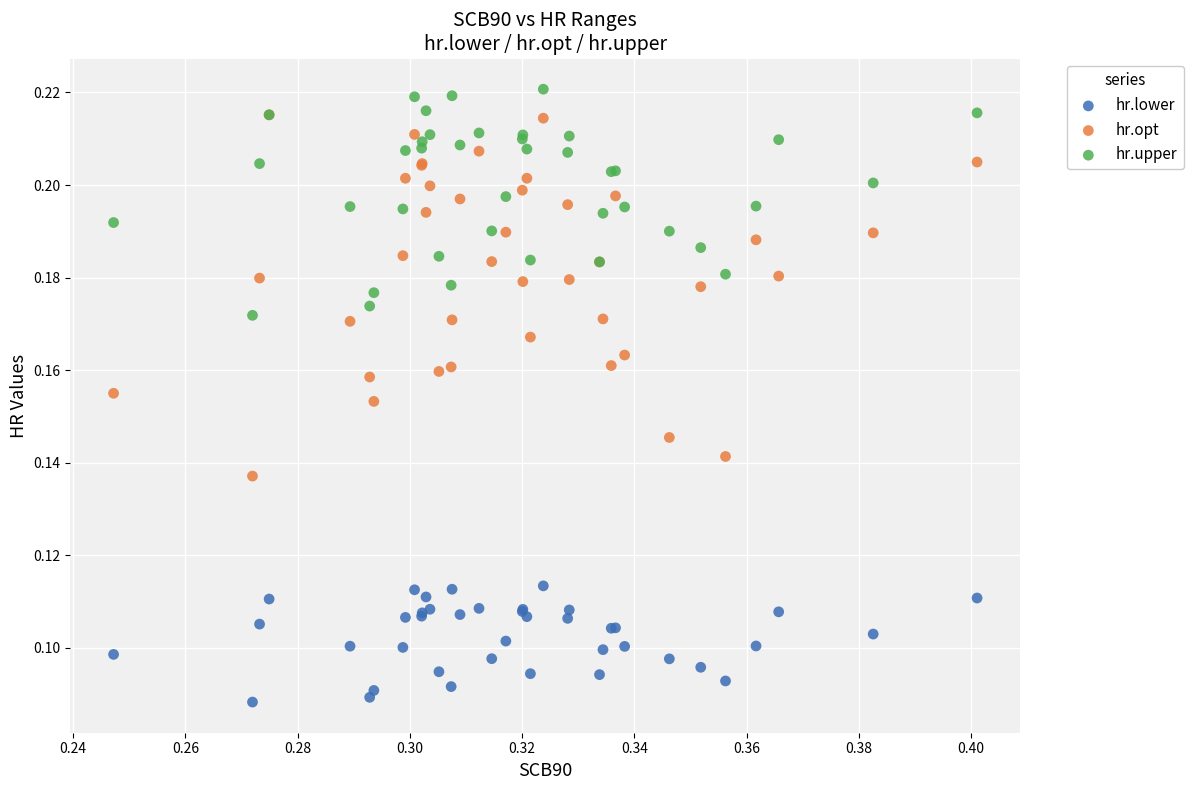

Which series reaches the minimum Y coordinate?

hr.lower